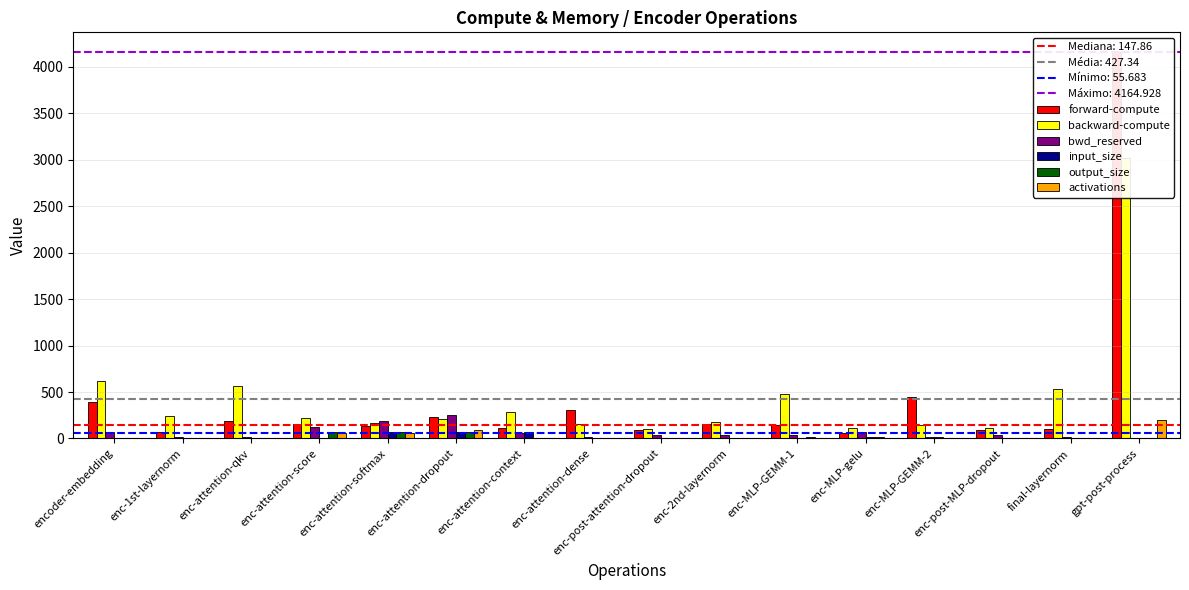

At how many categories does at least one series exceed 3681?

1